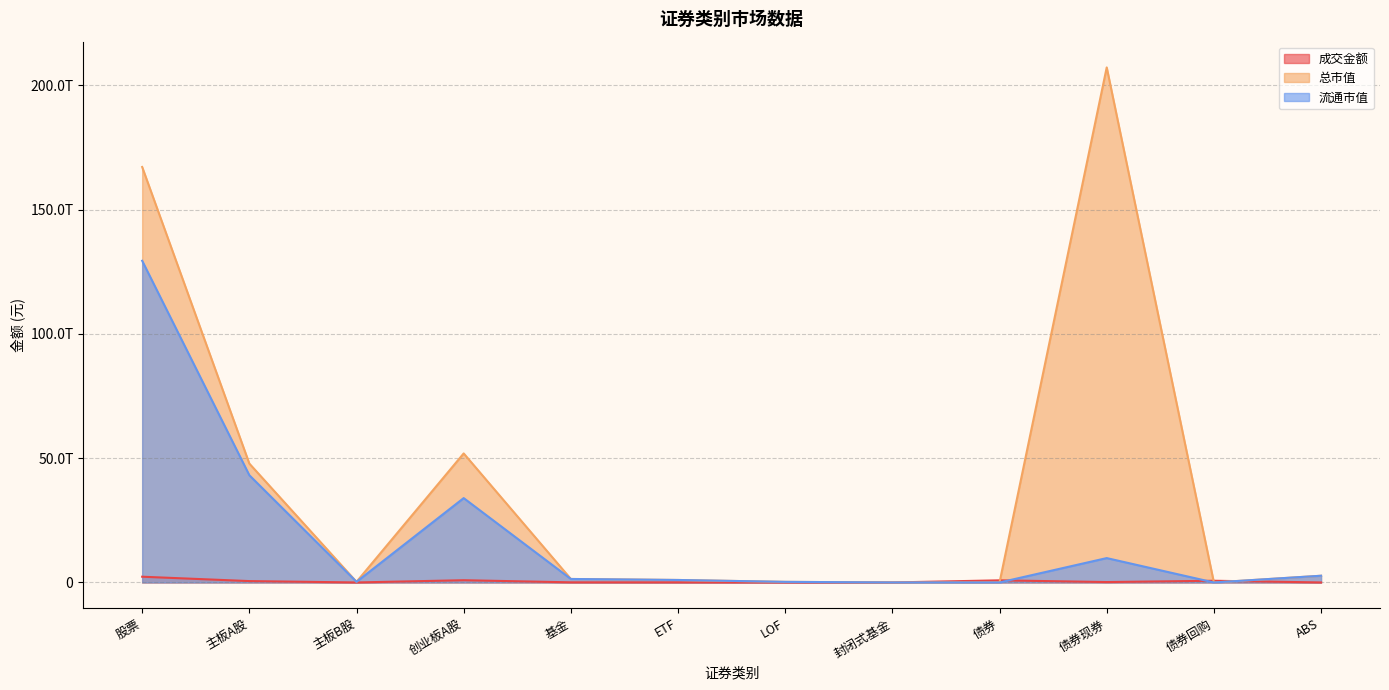

True or false: 总市值 and 流通市值 cross at least once.

False